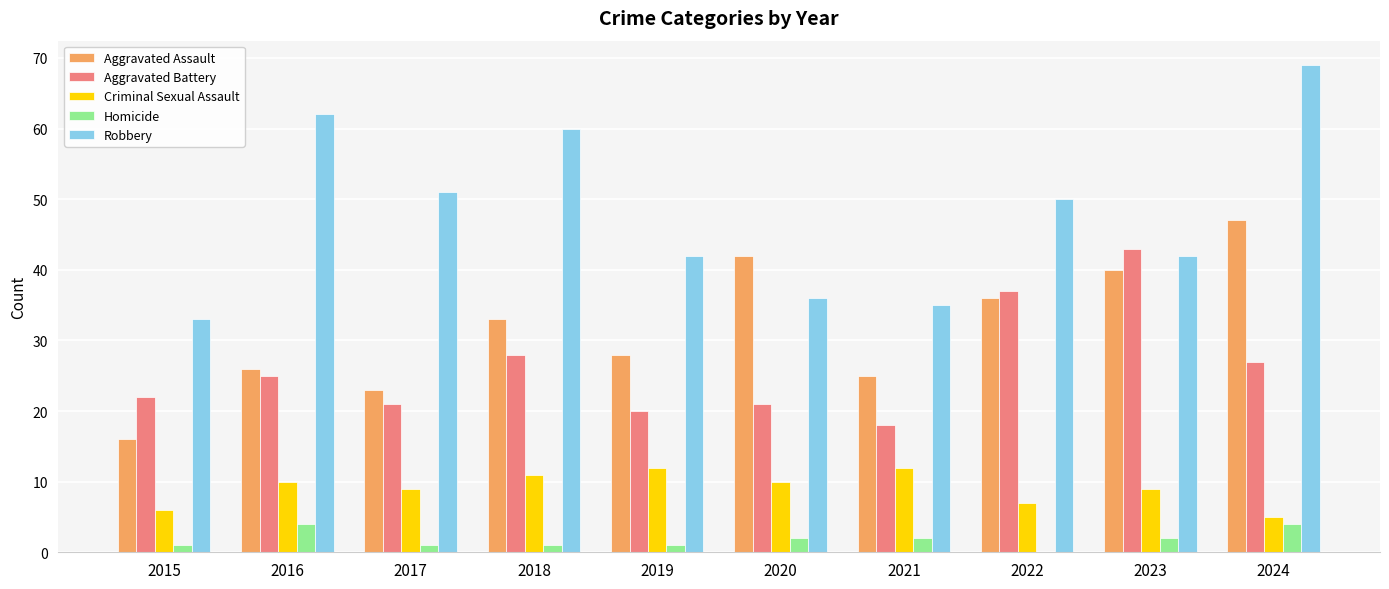

What is the sum of all Criminal Sexual Assault values?

91